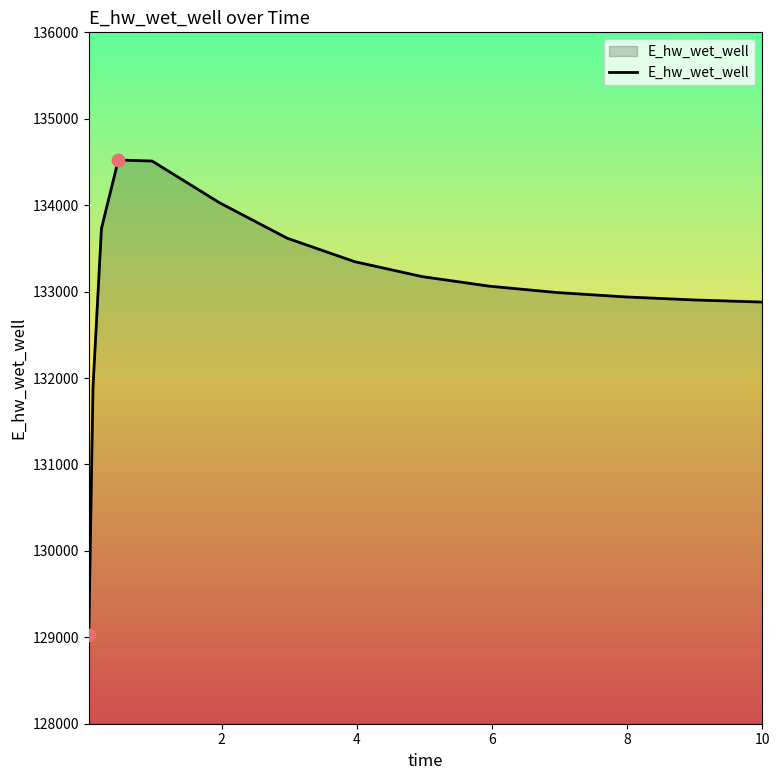

What is the minimum value shown in the chart?

129031.1